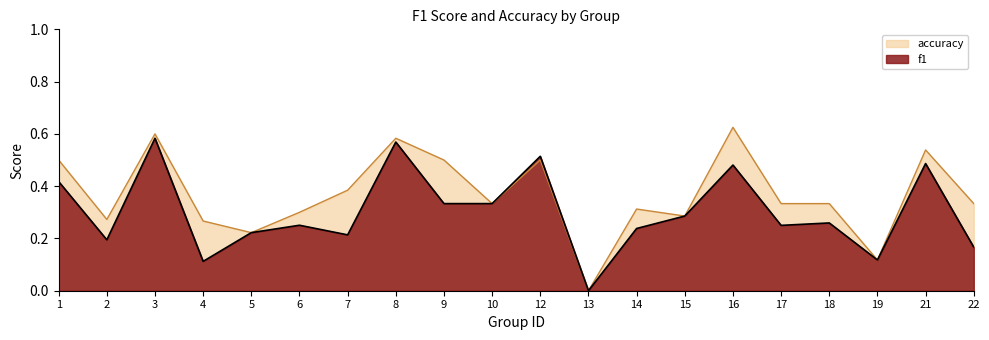

Does the chart display data point markers on the line(s)?

No